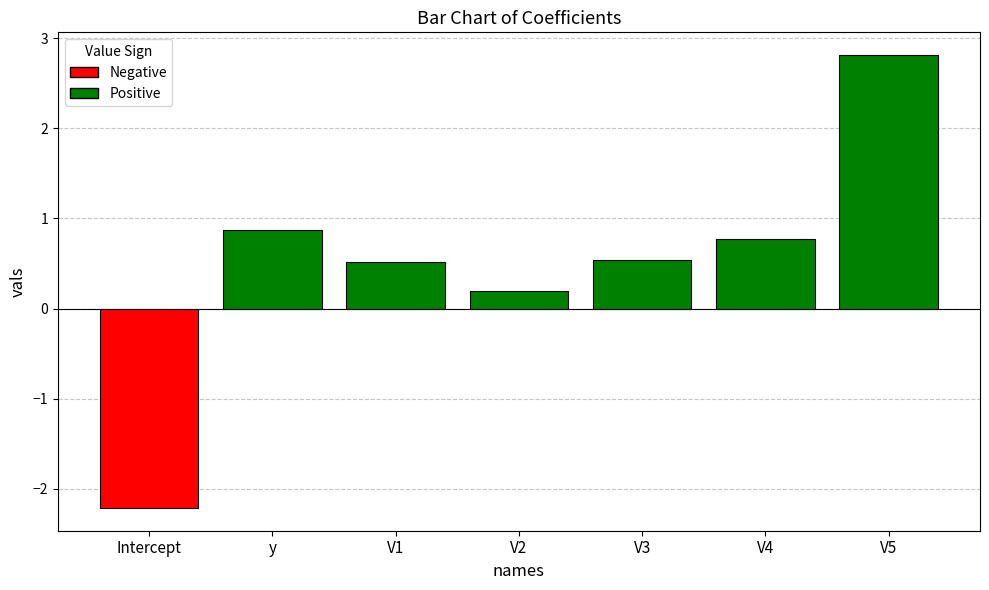

Reading left to right, list all the values displayed in this chart.

Intercept=-2.2	y=0.9	V1=0.5	V2=0.2	V3=0.5	V4=0.8	V5=2.8